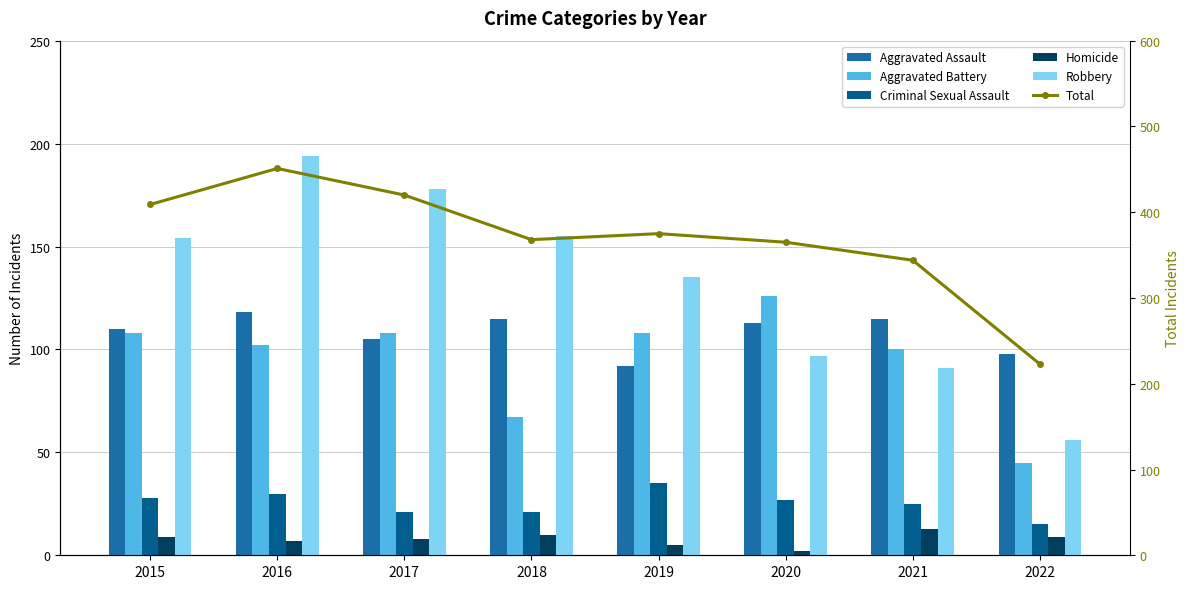

Where does the Homicide series first go above 9?

2018